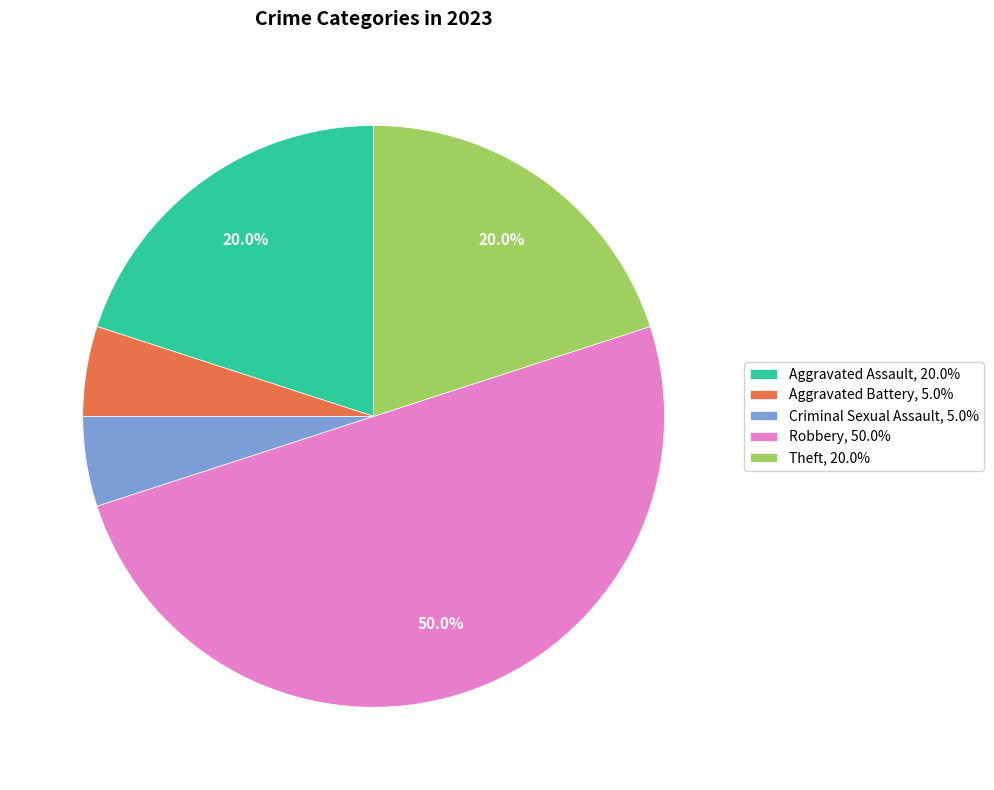

What is the ratio of the value at Aggravated Assault, 20.0% to the value at Criminal Sexual Assault, 5.0%?

4.0